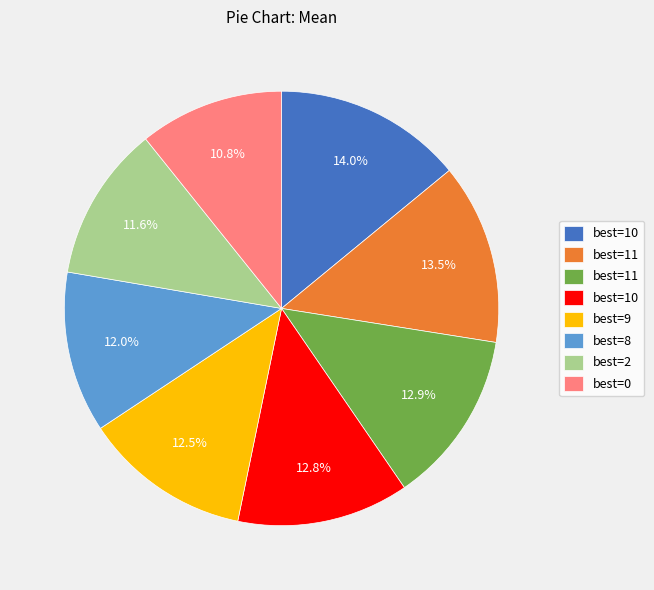

Does any single category account for the majority?

No